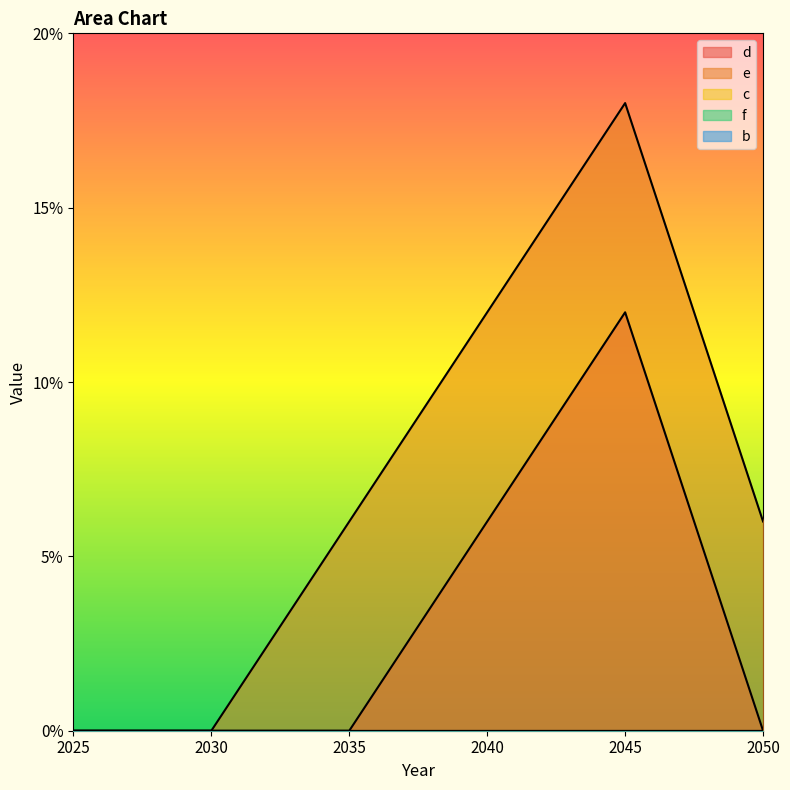

What is the difference between the maximum and second lowest values in the d series?

12